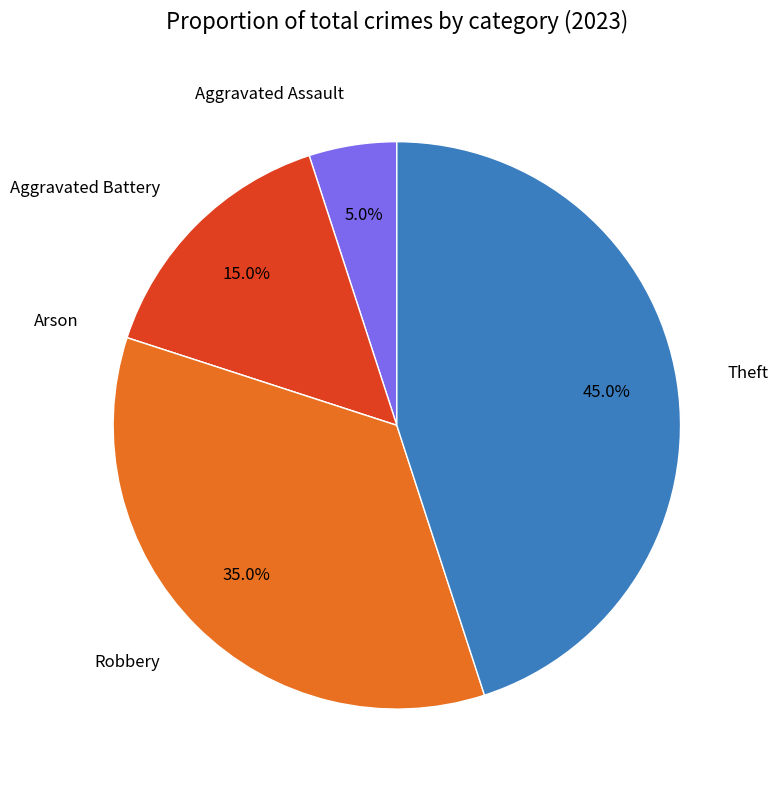

Approximately how many times larger is the value at Aggravated Battery compared to Theft?

0.3